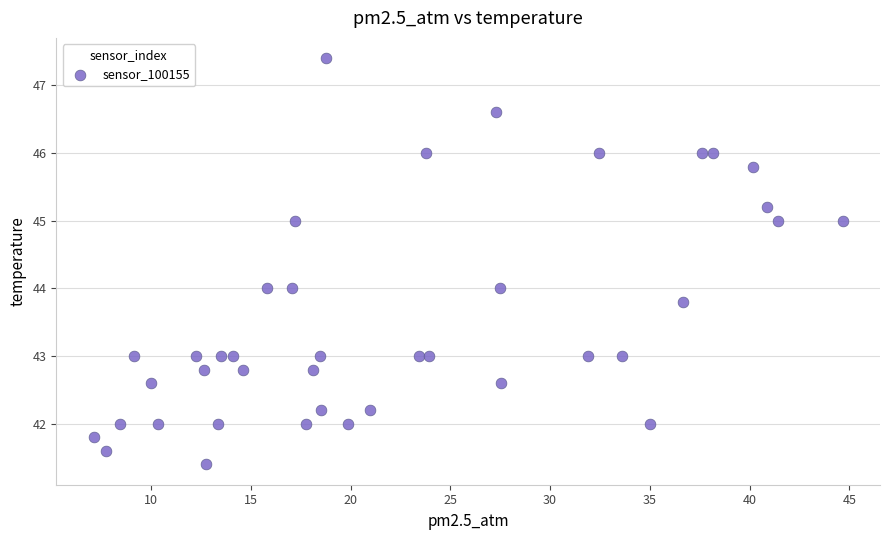

What is the range of X values (max minus min)?

37.5